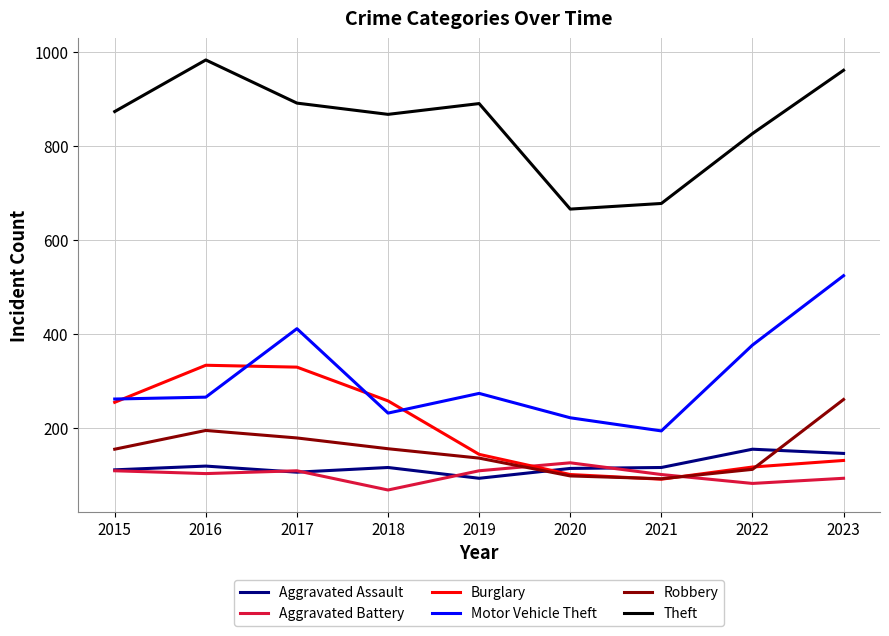

Which series changed the most between 2019 and 2020?

Theft